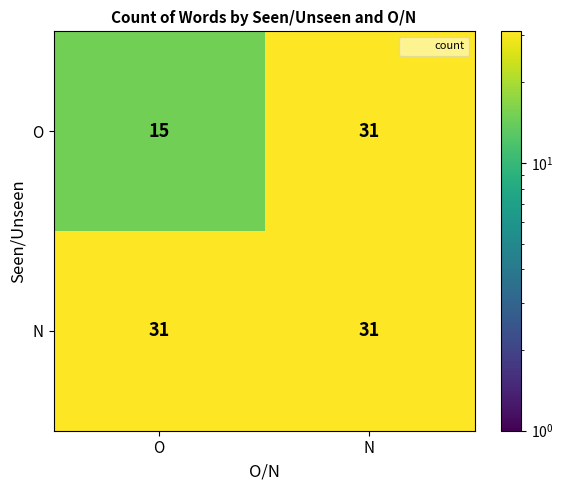

Which series changed the most between O and N?

O